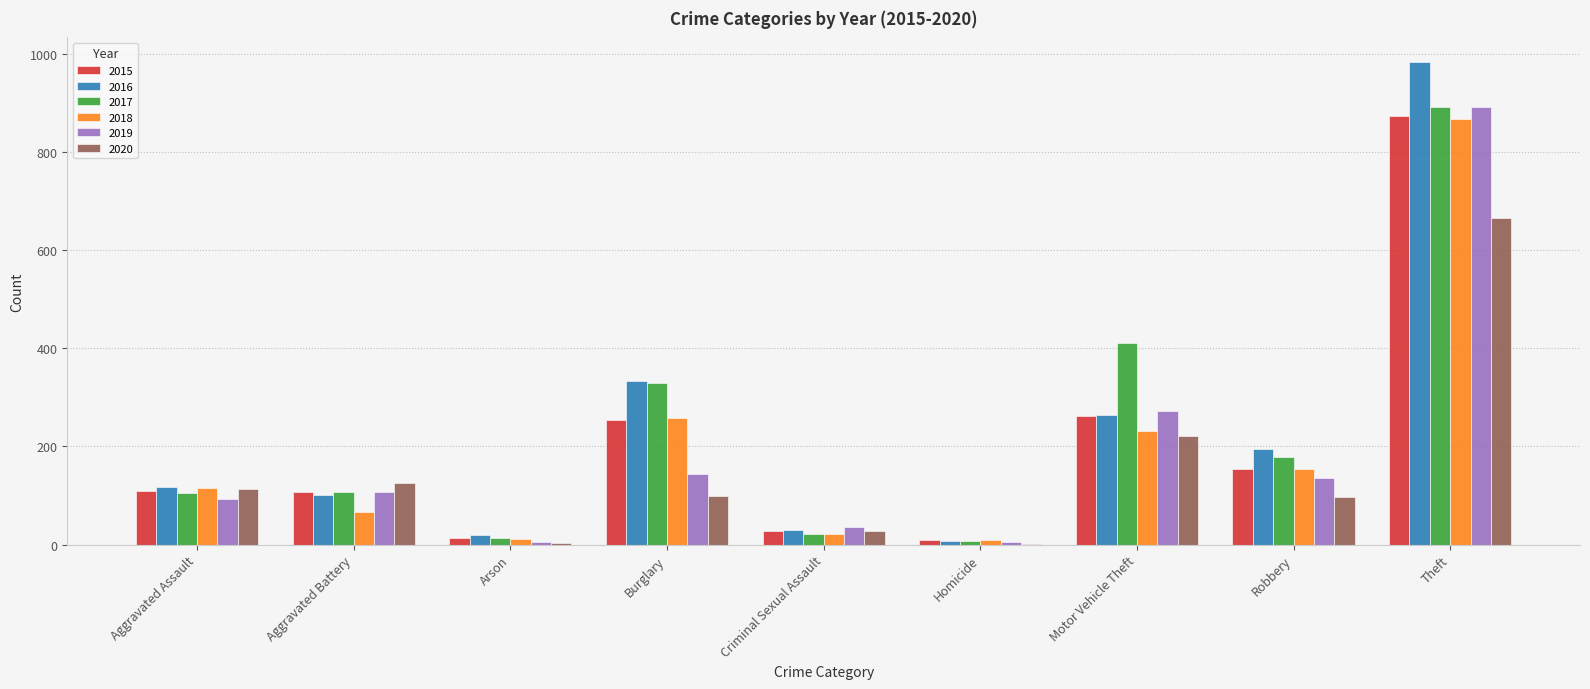

How many groups of bars are there?

9